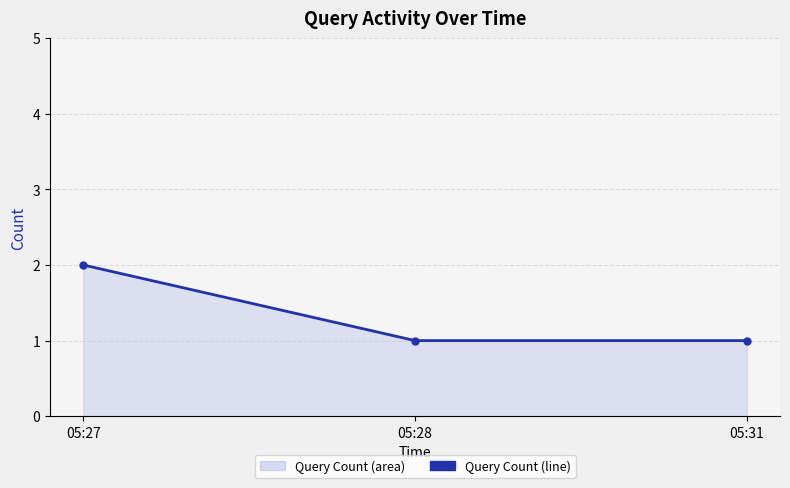

Between 05:27 and 05:28, which is larger?

05:27